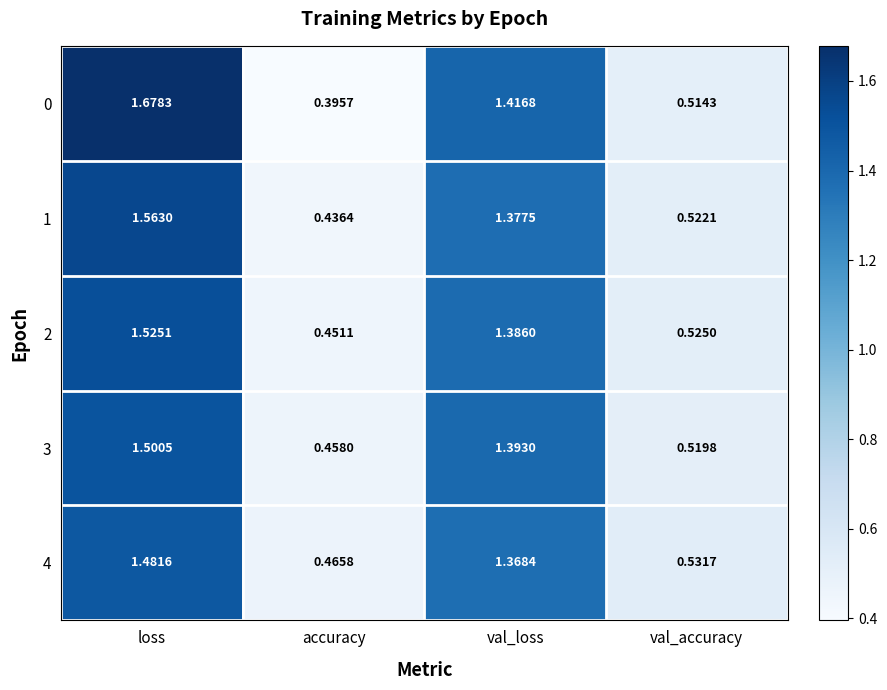

Count the number of categories in the chart.

4